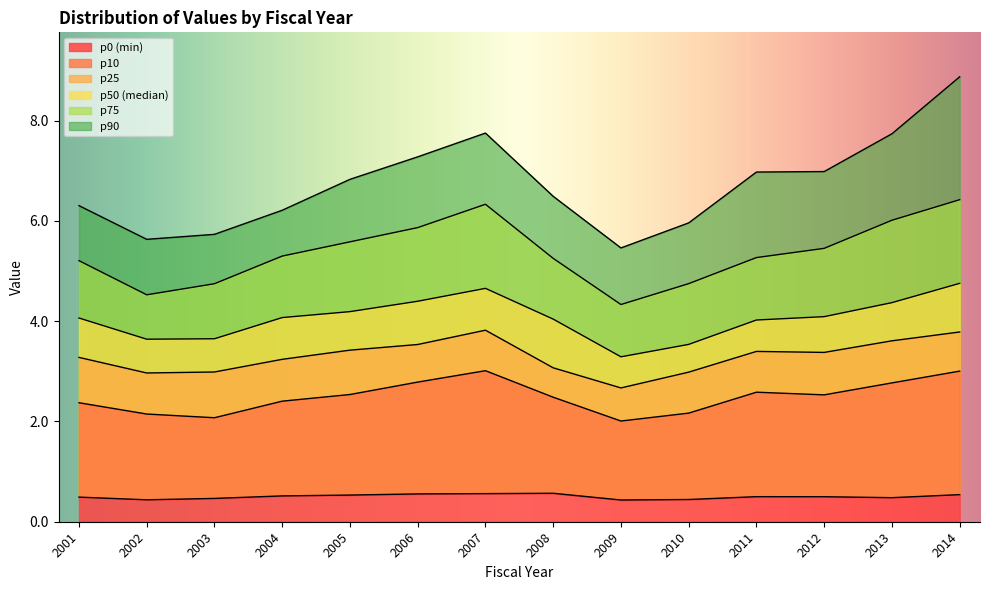

In p25, how many points are higher than both neighbors (excluding endpoints)?

2